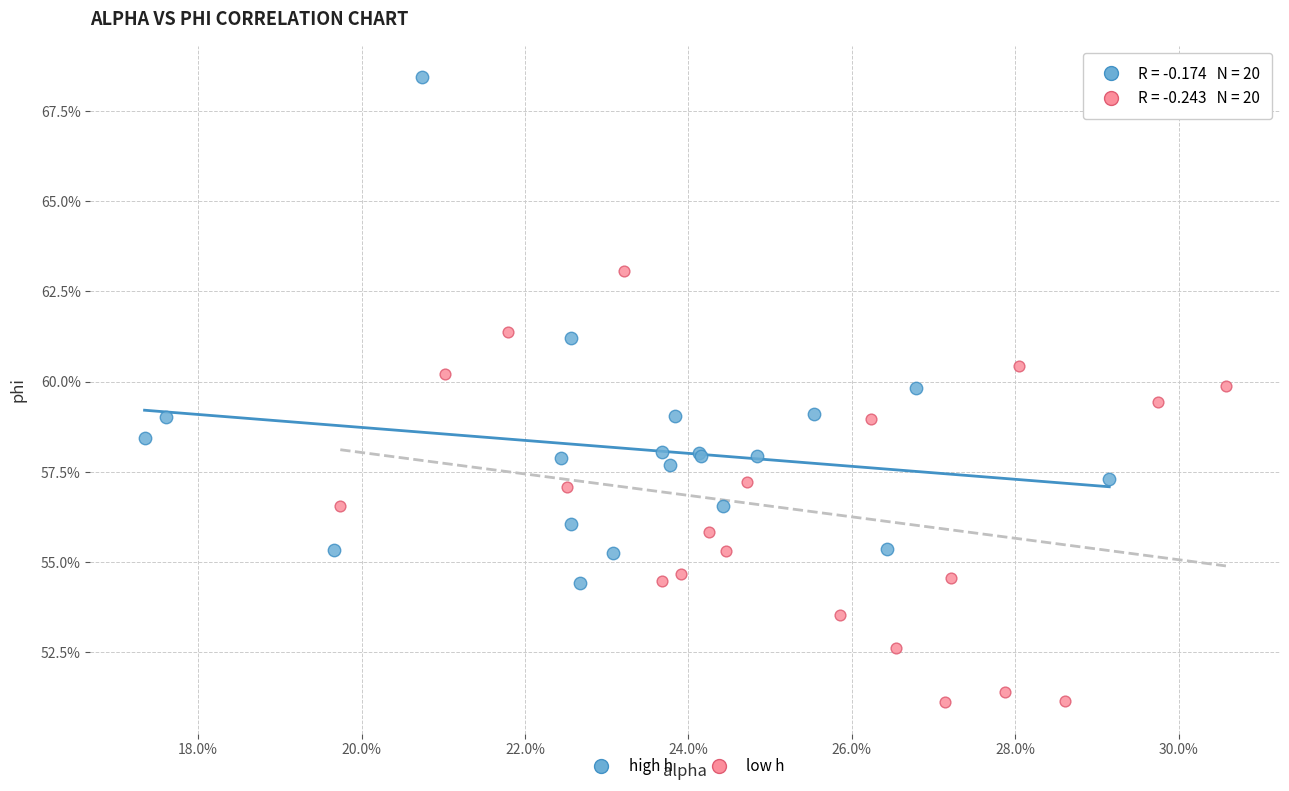

Which series reaches the minimum Y coordinate?

low h